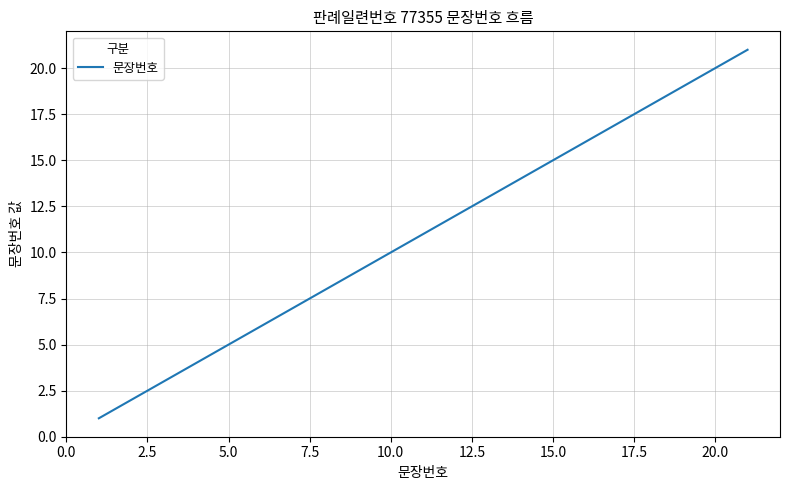

What is the greatest value displayed?

21